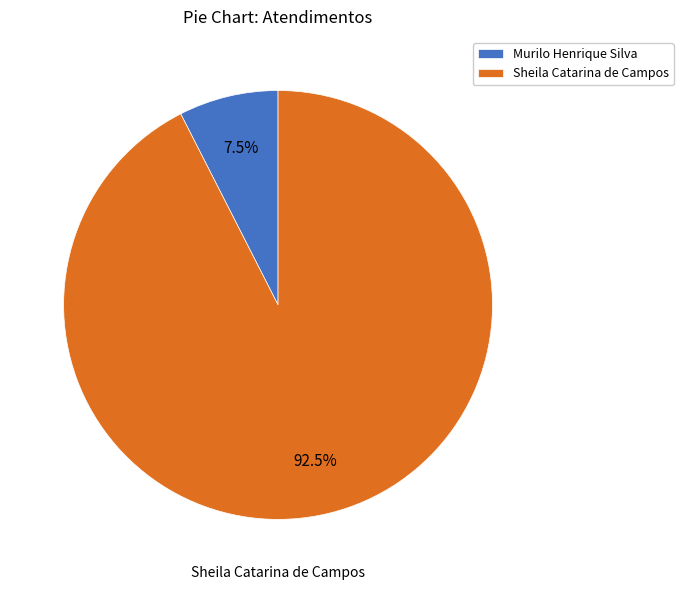

Rank the categories by value from highest to lowest.

Sheila Catarina de Campos, Murilo Henrique Silva